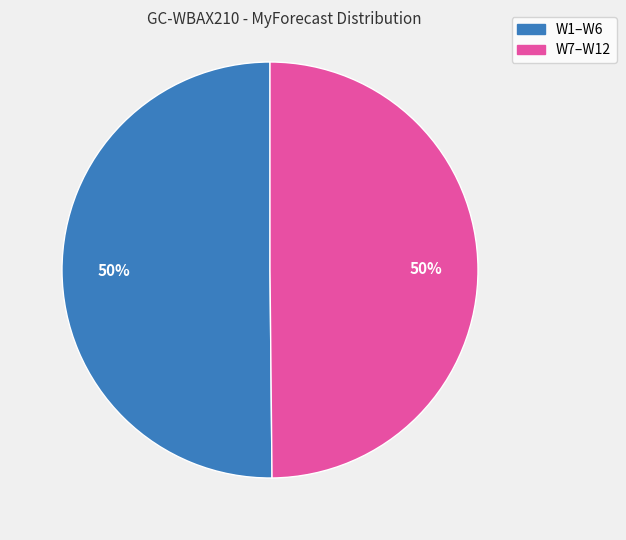

How many segments does this pie chart have?

2